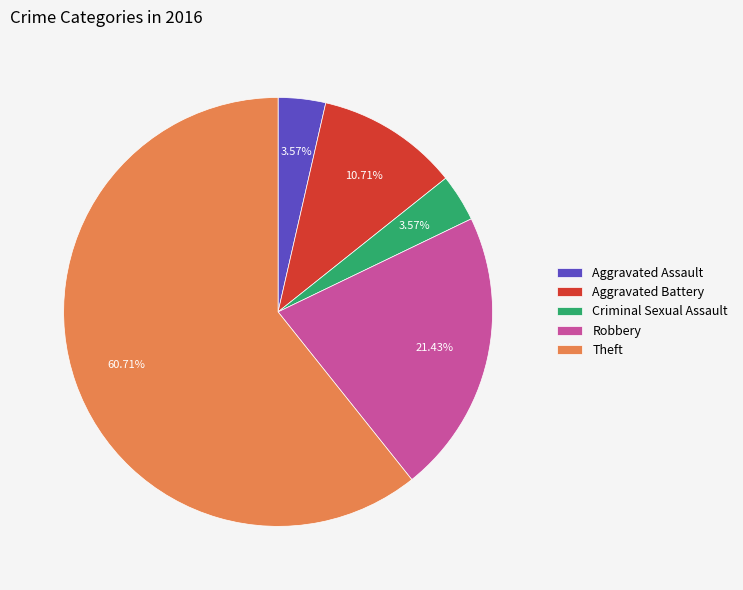

Does any single category account for the majority?

Yes